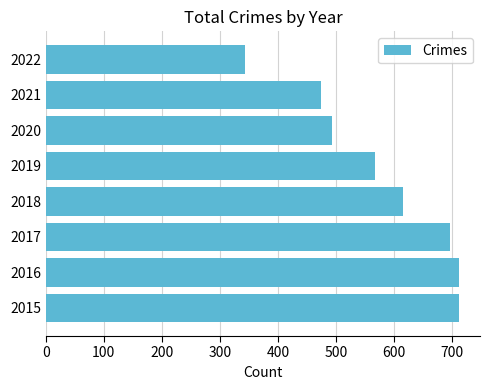

Approximately how many times larger is the value at 2017 compared to 2019?

1.2